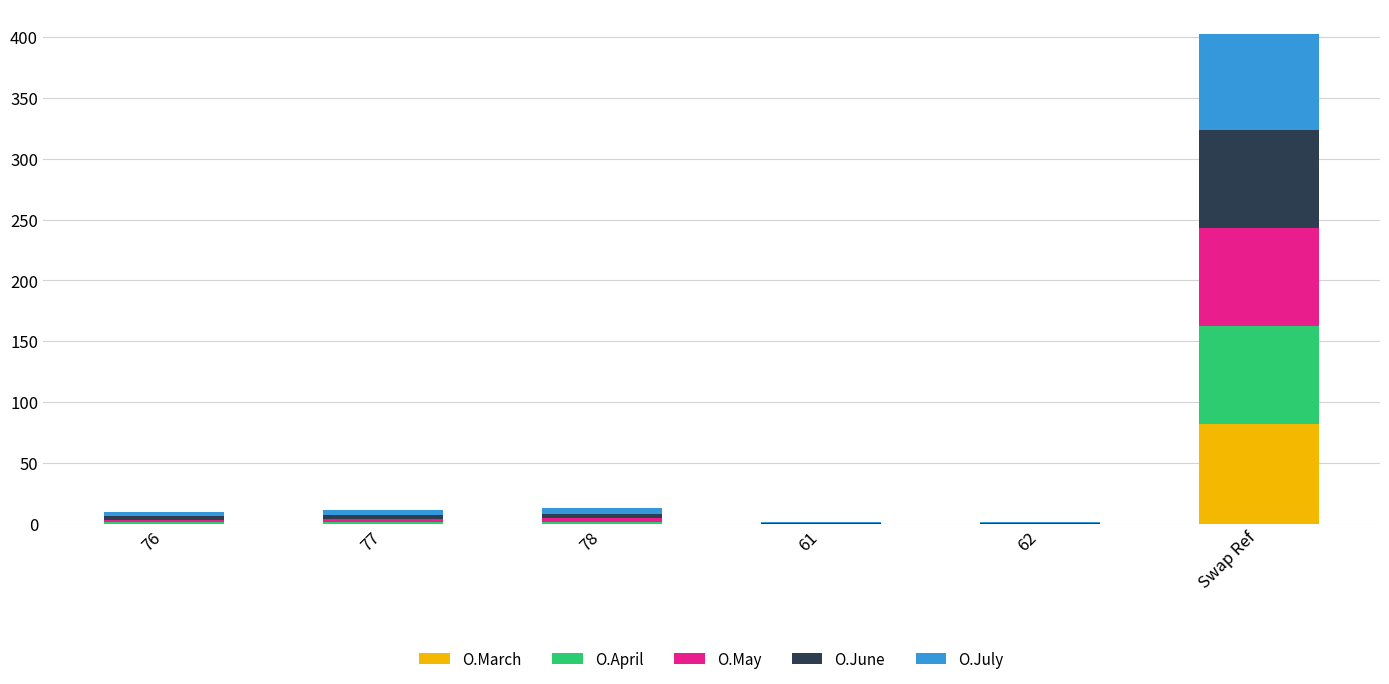

At which category is the sum across all series the highest?

Swap Ref